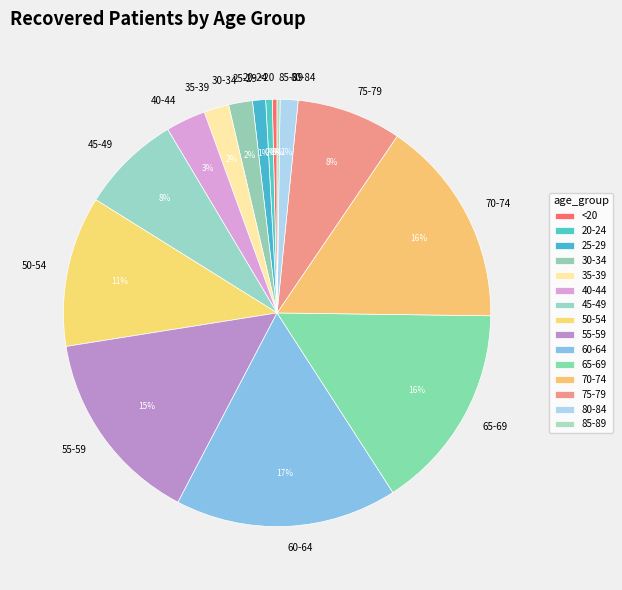

Which slice is the largest?

60-64